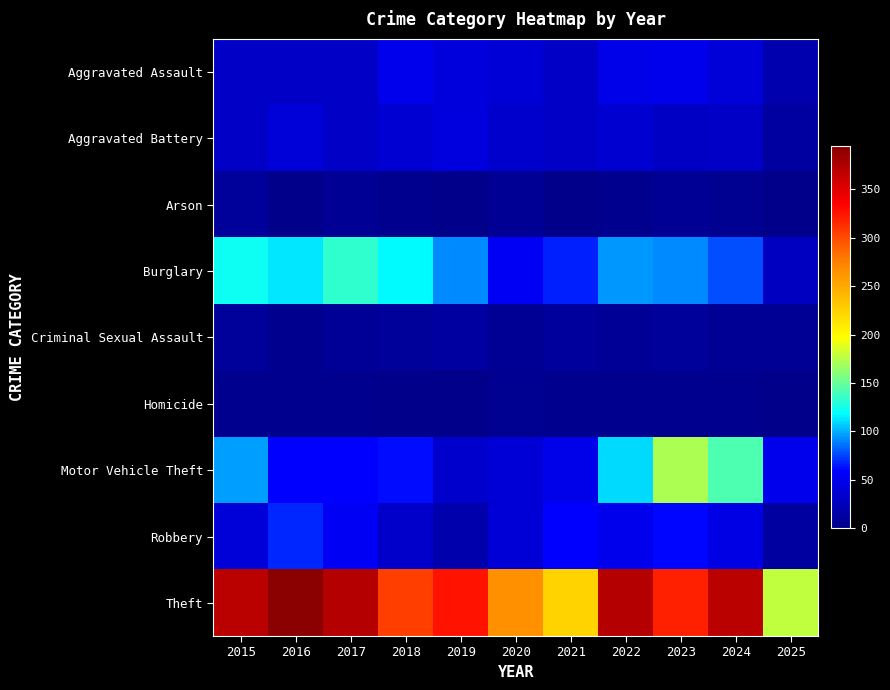

Rank the series by their maximum value, from lowest to highest.

Homicide, Arson, Criminal Sexual Assault, Aggravated Battery, Aggravated Assault, Robbery, Burglary, Motor Vehicle Theft, Theft